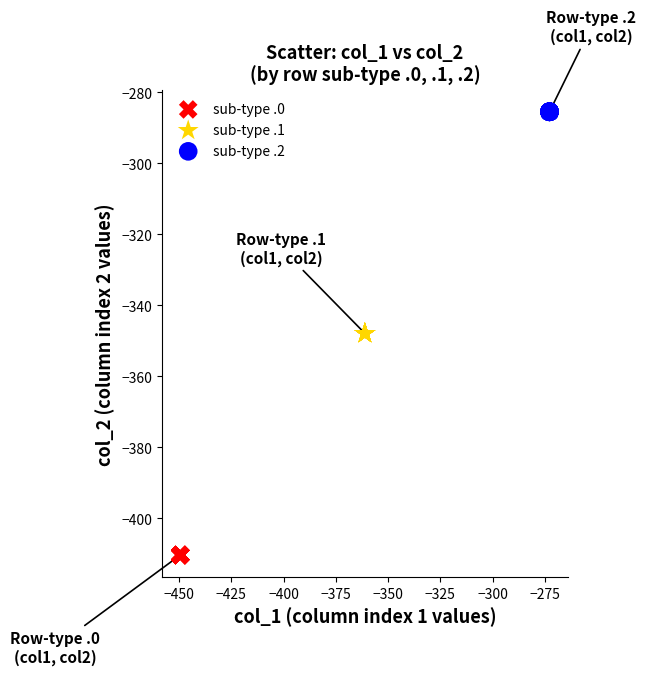

Which series reaches the maximum Y coordinate?

sub-type .2